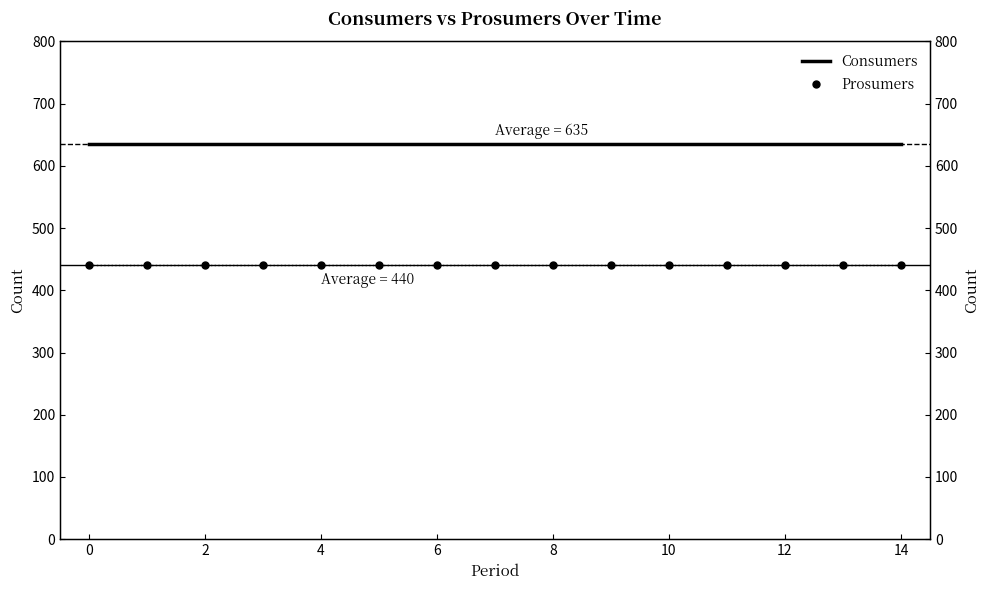

Between 2 and 4, which series saw the biggest shift?

Consumers